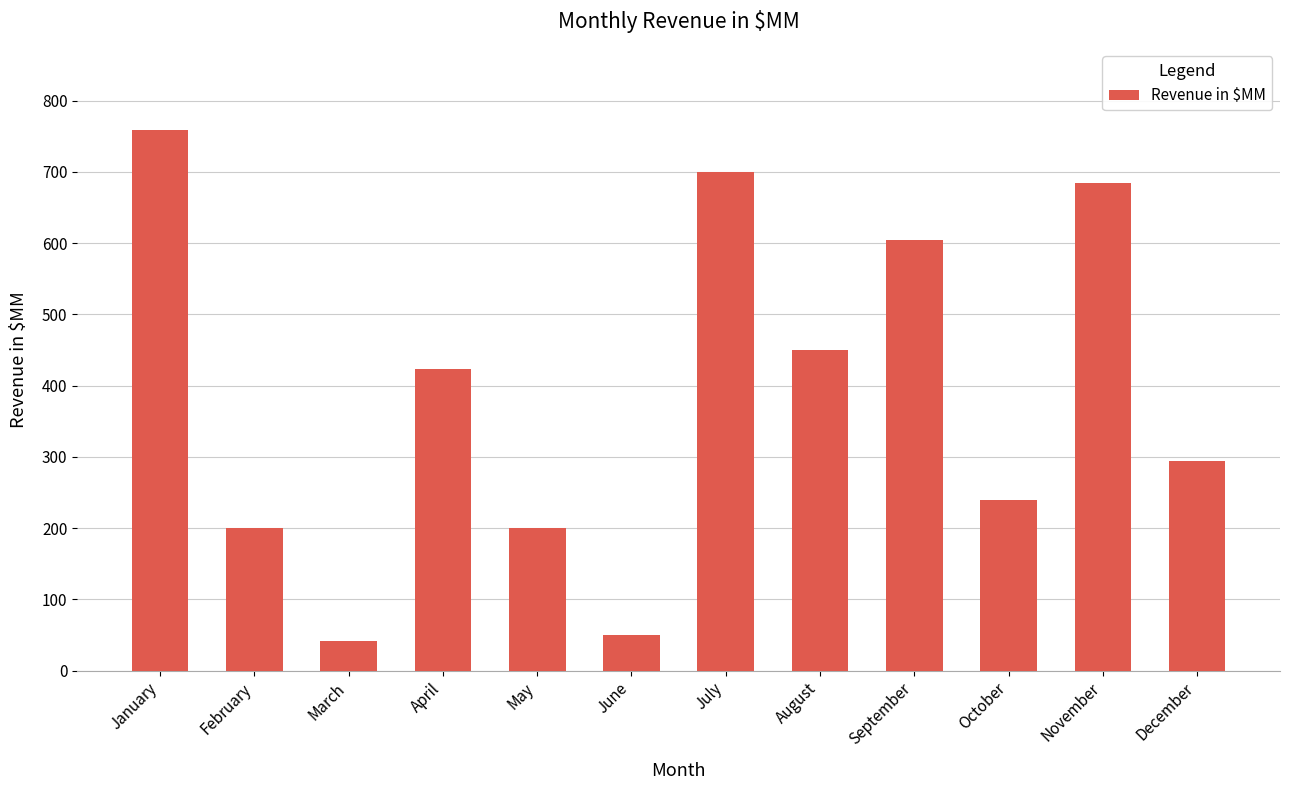

Between June and April, which is larger?

April